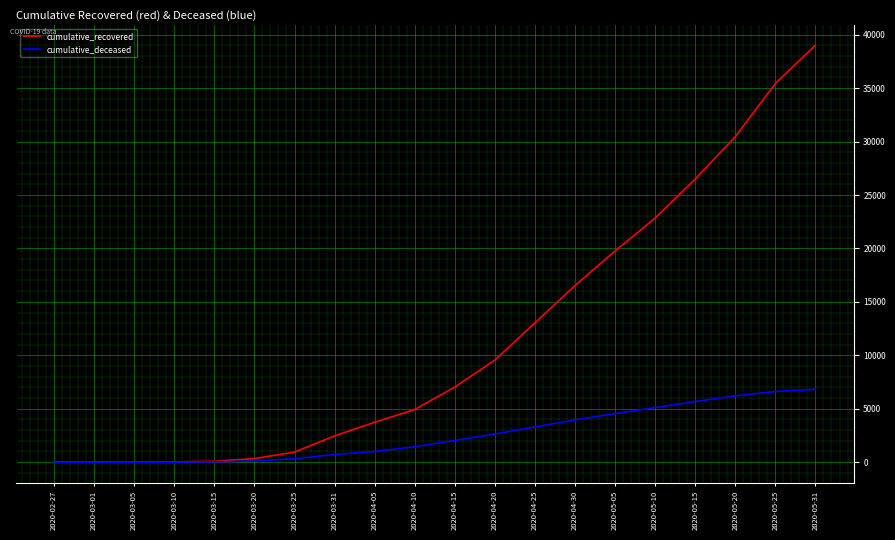

Is the value of cumulative_deceased at 2020-05-31 greater than the value of cumulative_recovered at 2020-03-15?

Yes